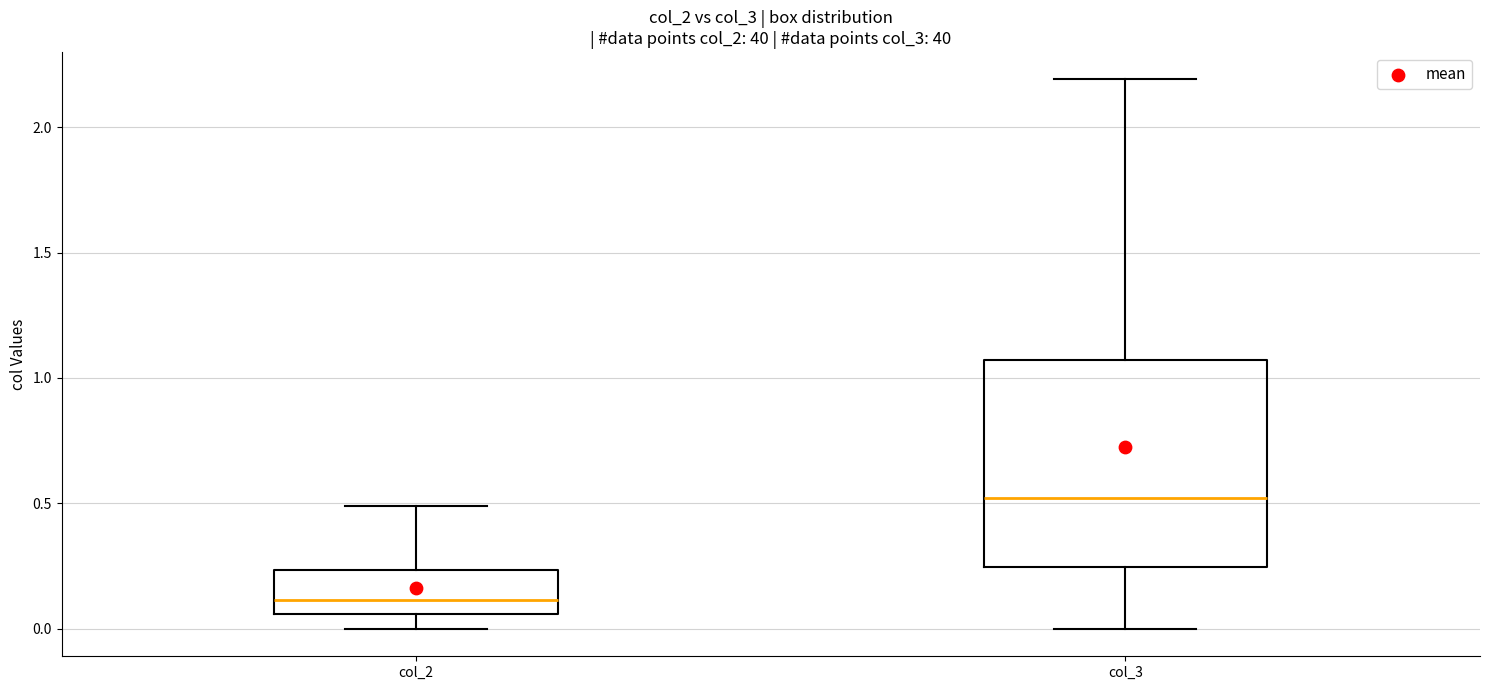

Reading left to right, read every box against the y-axis: the position of its median line, the range the box covers, and the ends of its whiskers. The values are not printed on the chart, so give them approximately, as read against the axis.

col_2: median 0.10, box 0.05 to 0.25, whiskers 0.00 to 0.50
col_3: median 0.50, box 0.25 to 1.05, whiskers 0.00 to 2.20